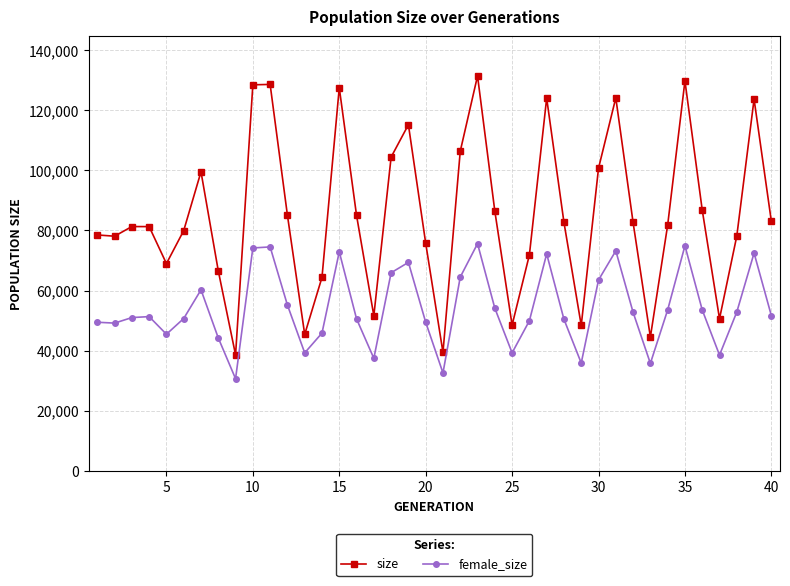

How many lines are shown in the chart?

2